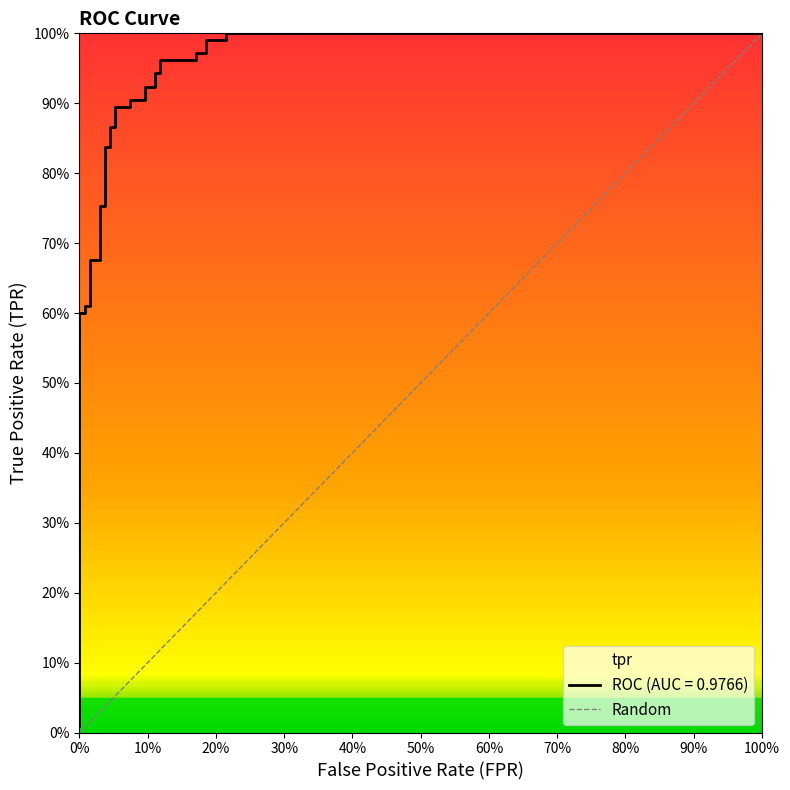

Reading right to left, extract all data points from this chart.

1.0	1.0	1.0	1.0	1.0	1.0	1.0	1.0	0.9	0.9	0.9	0.9	0.9	0.9	0.9	0.9	0.9	0.9	0.8	0.8	0.8	0.8	0.7	0.7	0.6	0.6	0.6	0.6	0.0